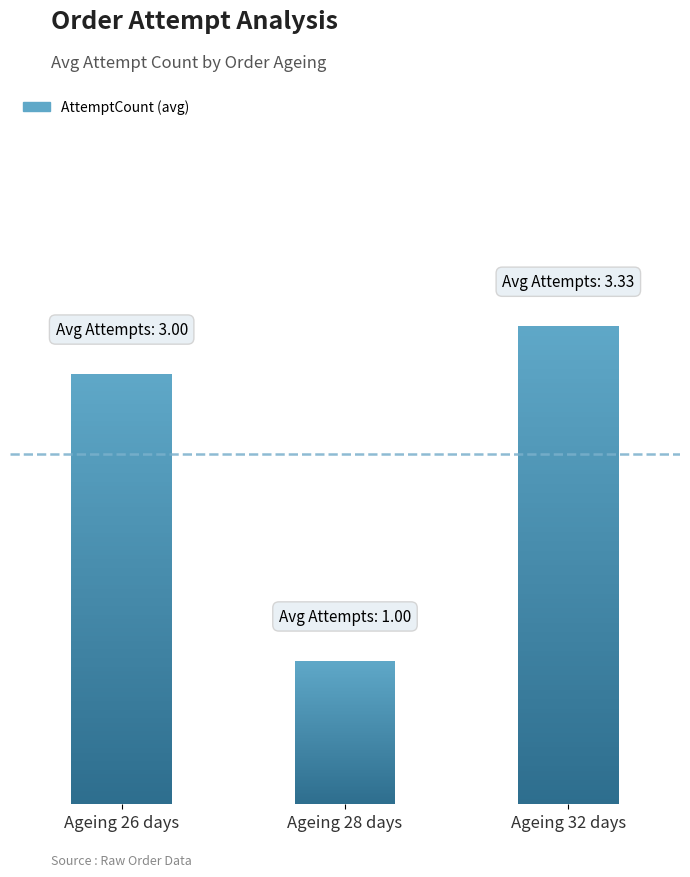

At which label does the data first exceed 3?

32